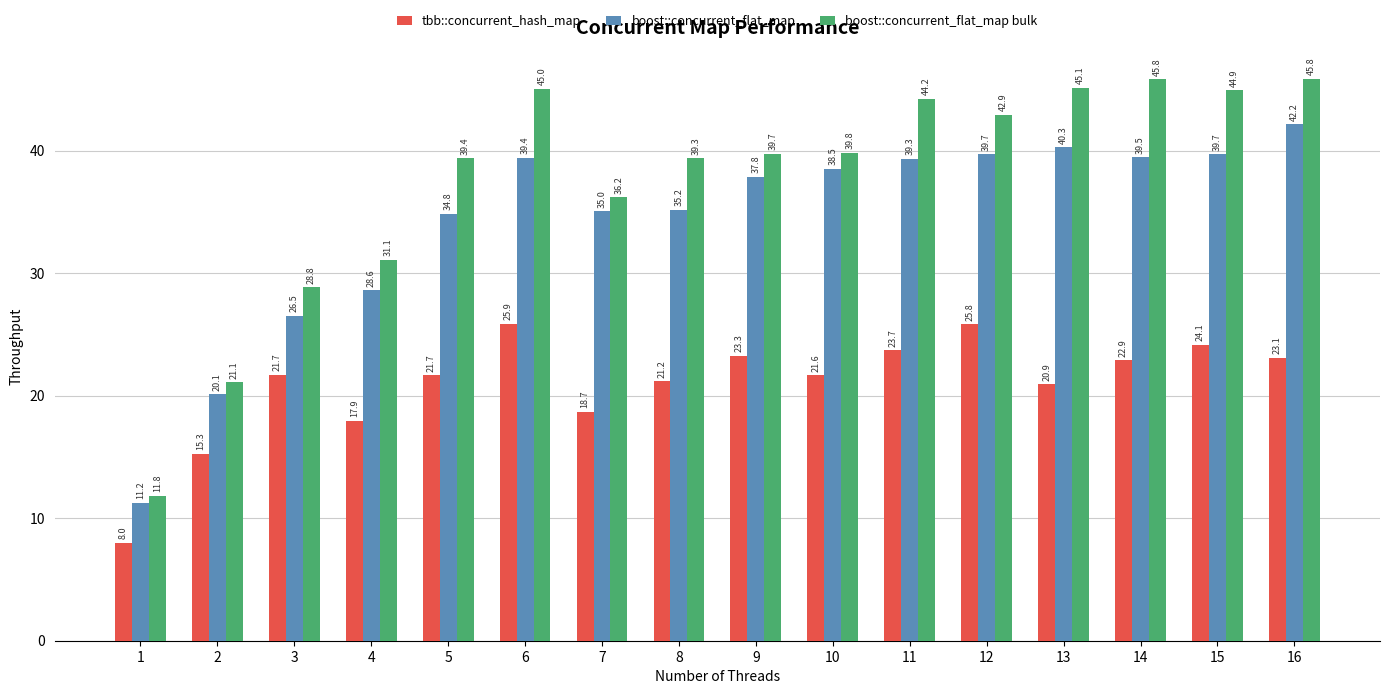

Rank the series by their maximum value, from lowest to highest.

tbb::concurrent_hash_map, boost::concurrent_flat_map, boost::concurrent_flat_map bulk